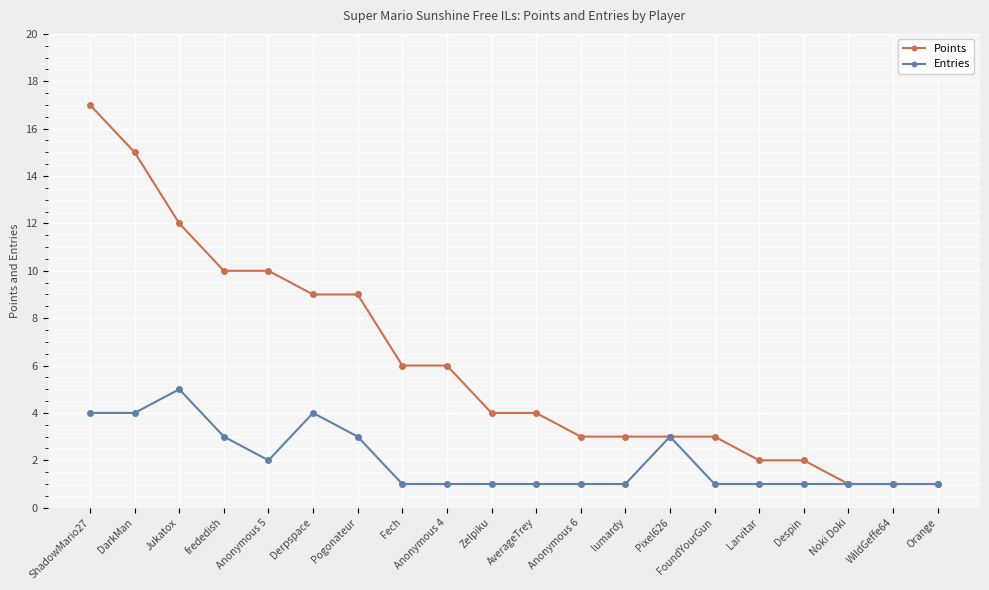

Reading left to right, what are all the values shown in this chart?

Points: 17	15	12	10	10	9	9	6	6	4	4	3	3	3	3	2	2	1	1	1
Entries: 4	4	5	3	2	4	3	1	1	1	1	1	1	3	1	1	1	1	1	1